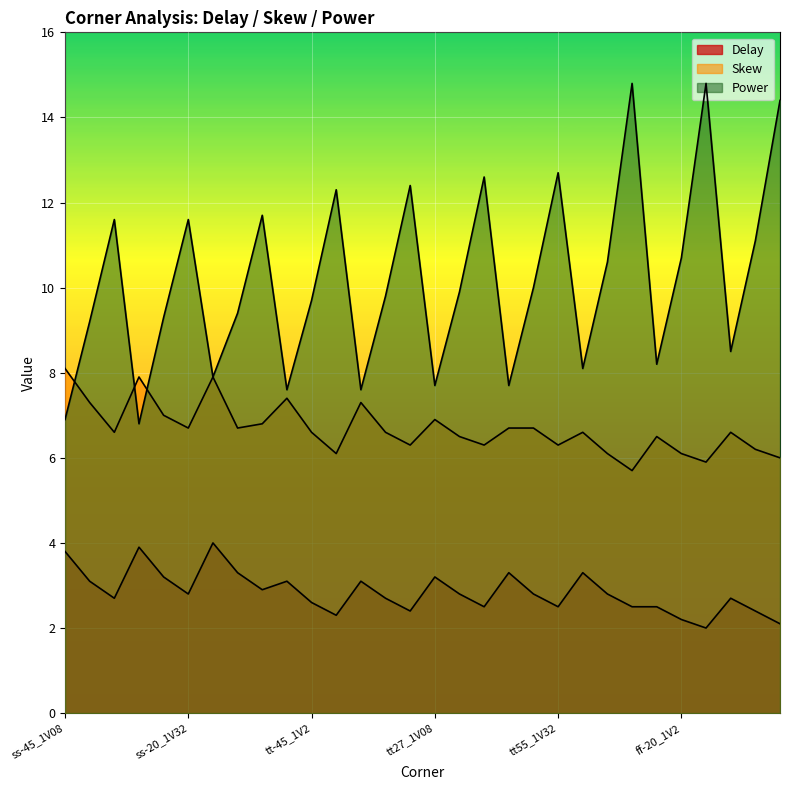

Which series has the largest total across all categories?

Power